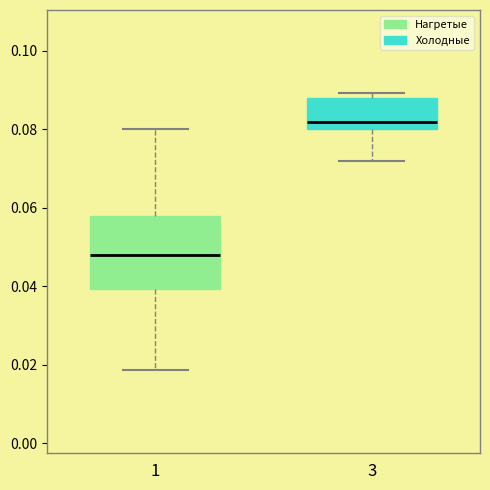

Reading left to right, read every box against the y-axis: the position of its median line, the range the box covers, and the ends of its whiskers. The values are not printed on the chart, so give them approximately, as read against the axis.

1: median 0.048, box 0.040 to 0.058, whiskers 0.018 to 0.080
3: median 0.082, box 0.080 to 0.088, whiskers 0.072 to 0.090